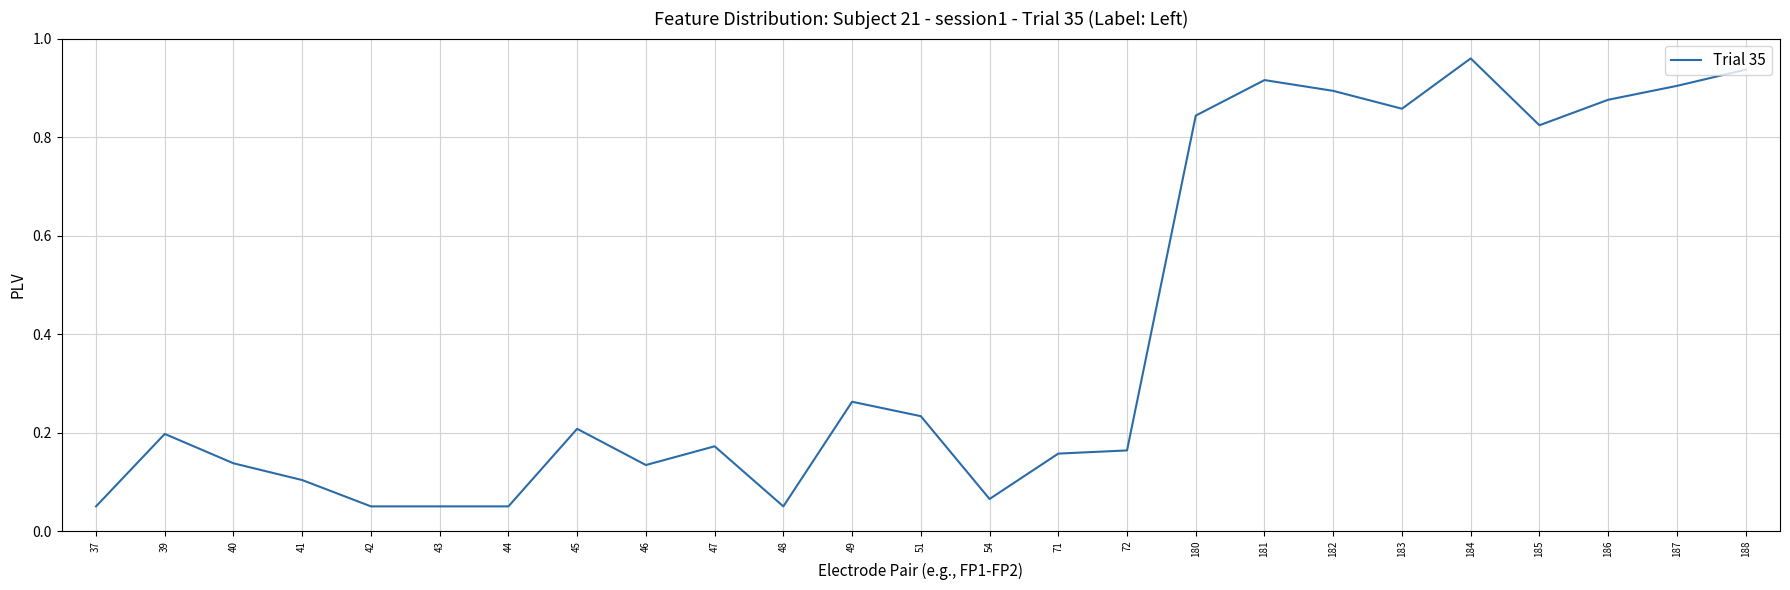

Does the chart display data point markers on the line(s)?

No